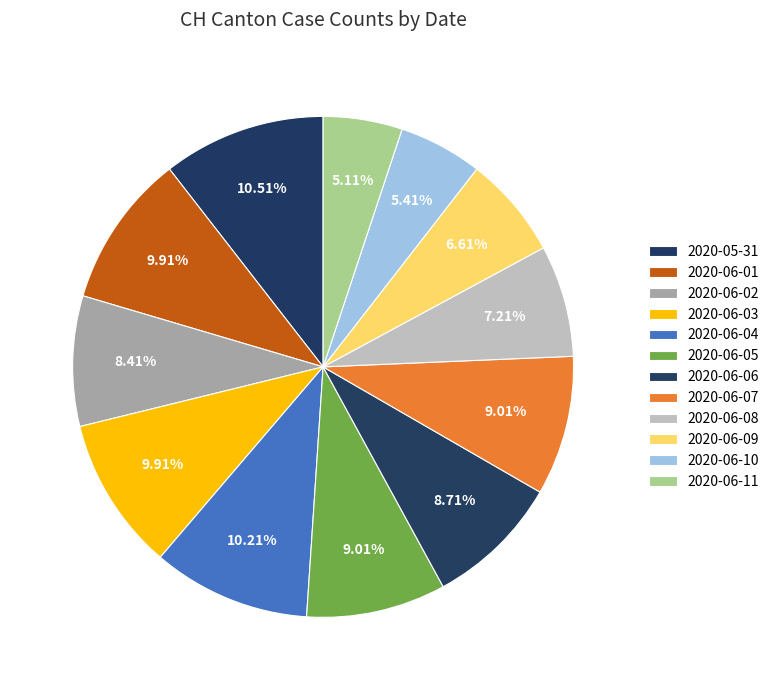

To the nearest percent, what portion does 2020-06-05 represent?

9%